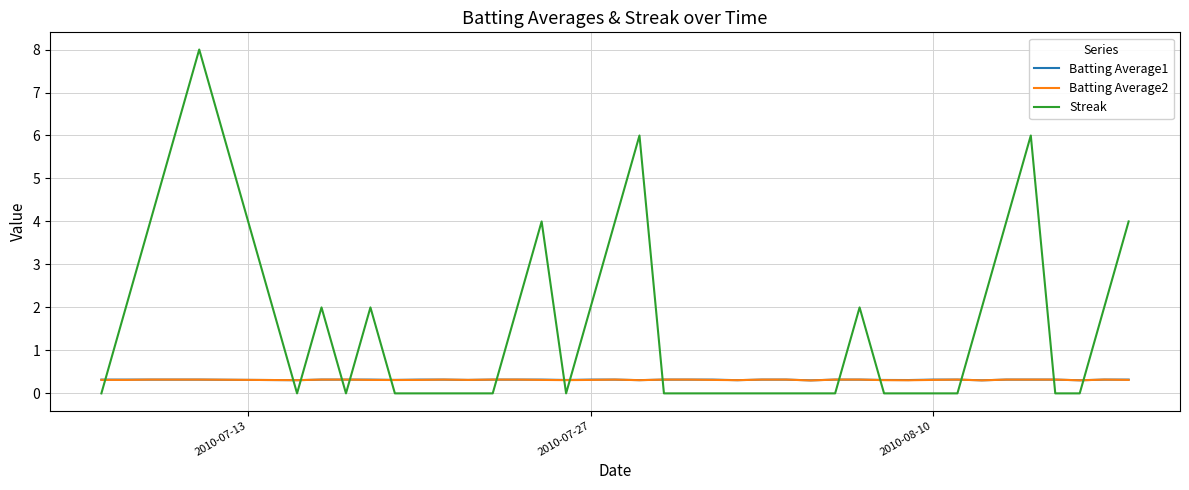

How many lines are shown in the chart?

3